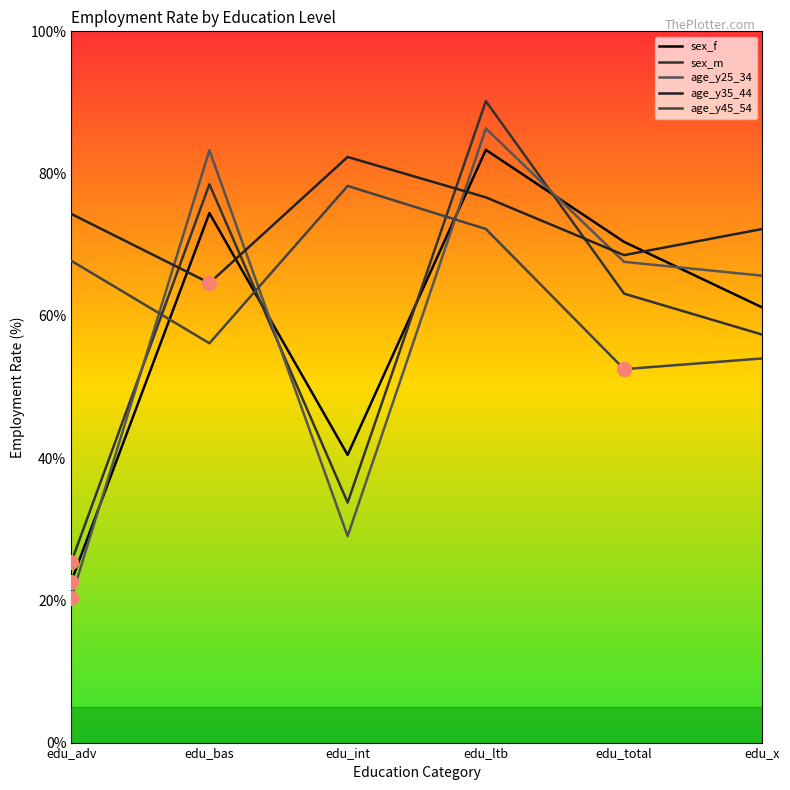

At which category does the chart reach its peak across all series?

edu_ltb